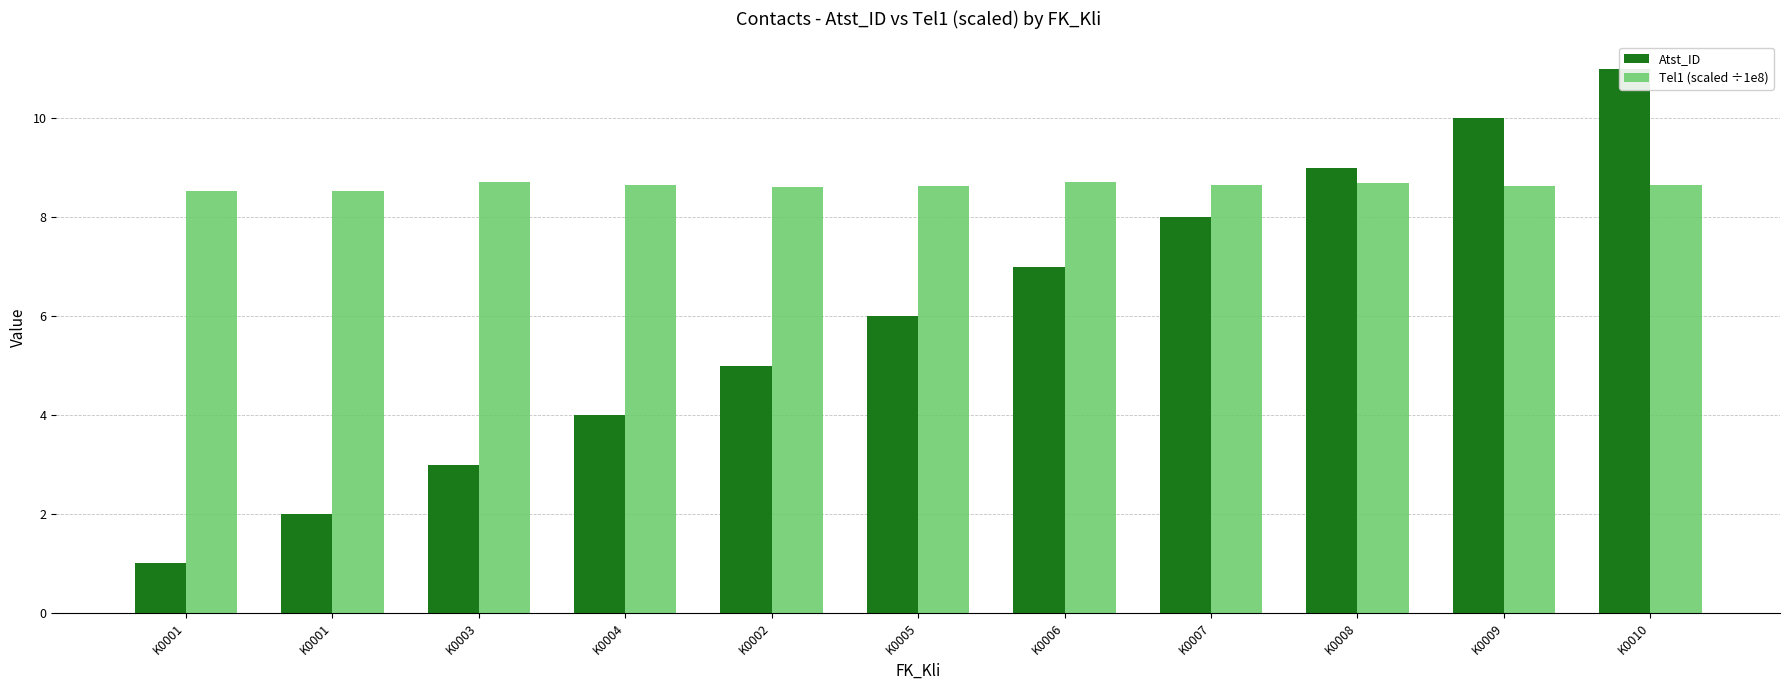

How many bars are there in each group?

2